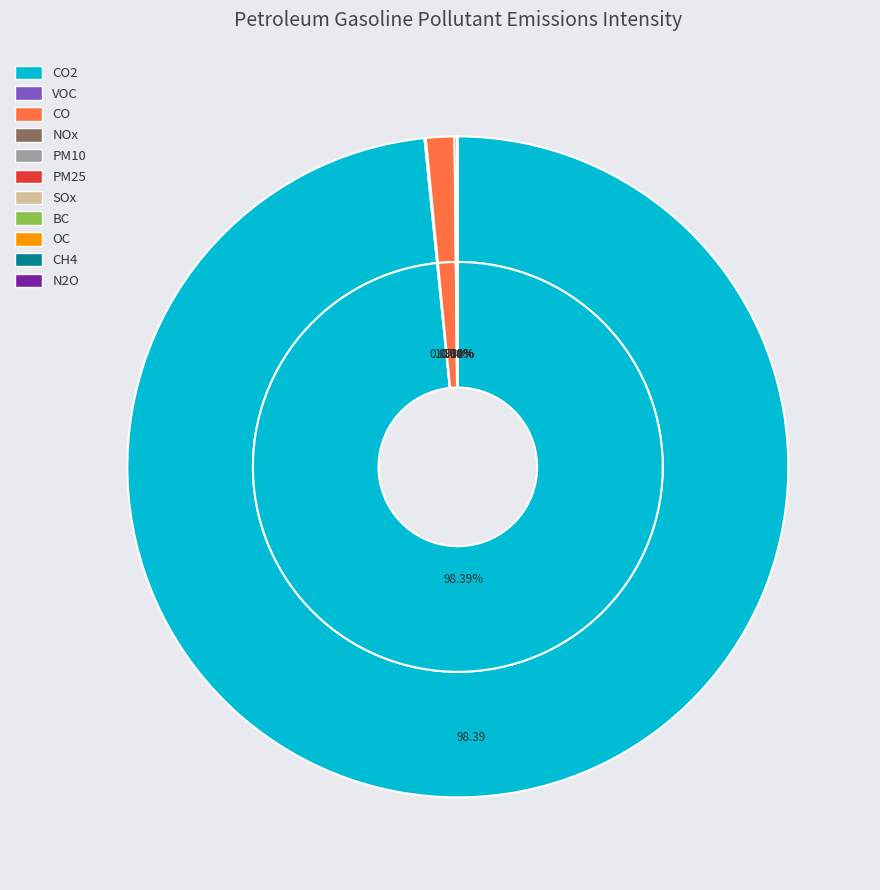

Is there a majority slice in this chart?

Yes